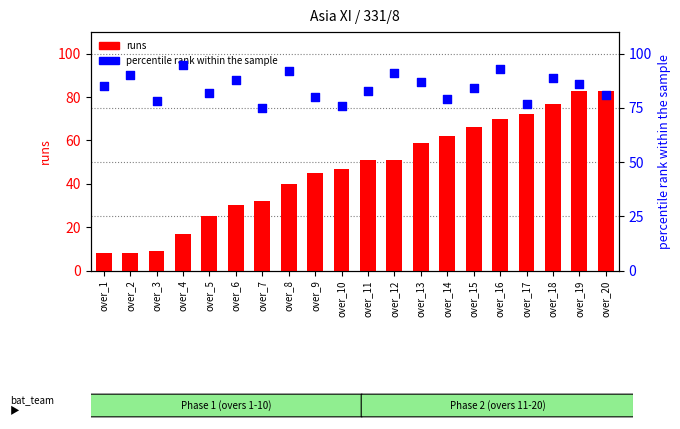

Which series contains the lowest Y value?

runs